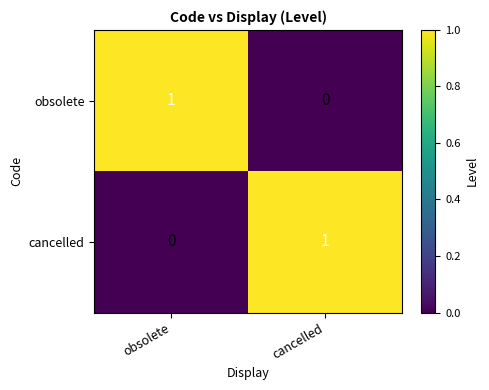

The value of obsolete at obsolete is 1. True or false?

True